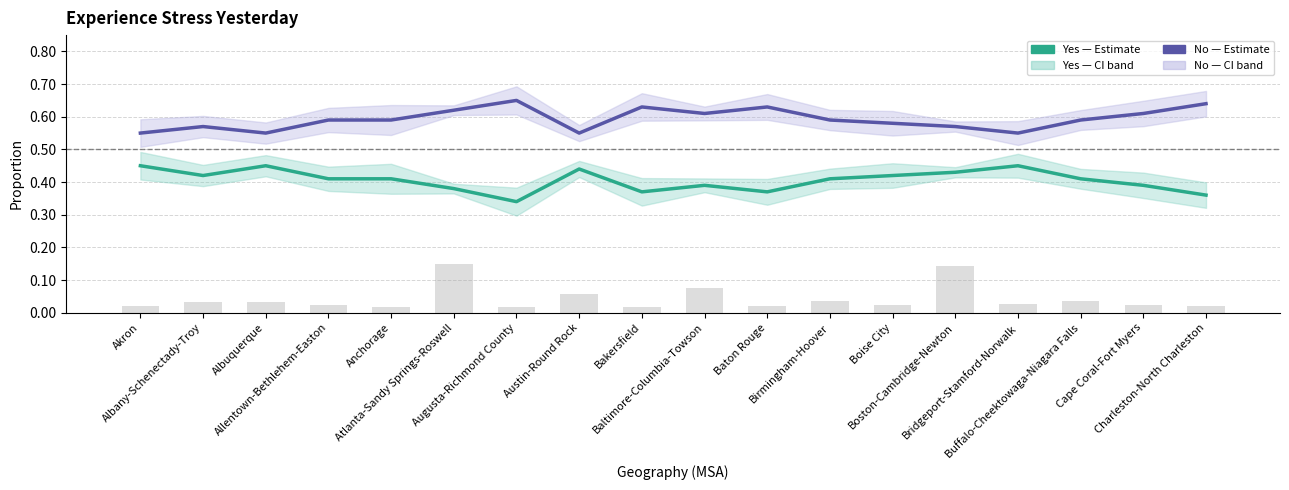

Rank the series at Birmingham-Hoover from highest to lowest value.

No (stress), Yes (stress), N size (scaled)